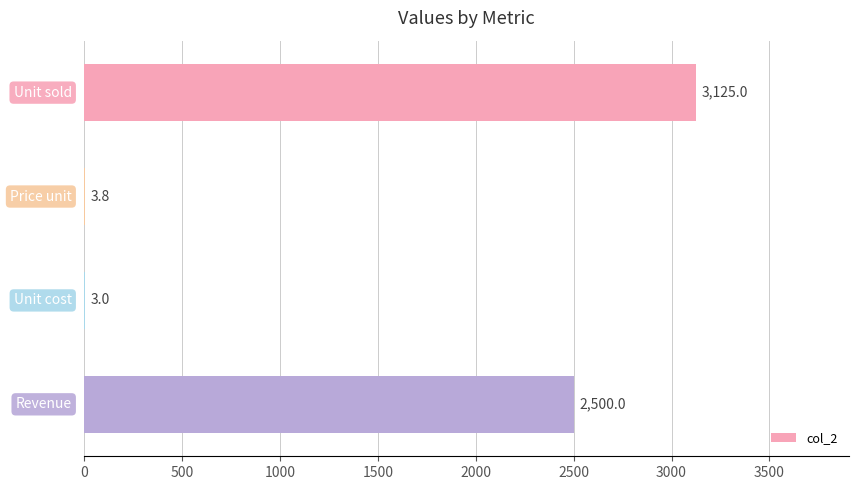

Are the bars horizontal?

Yes